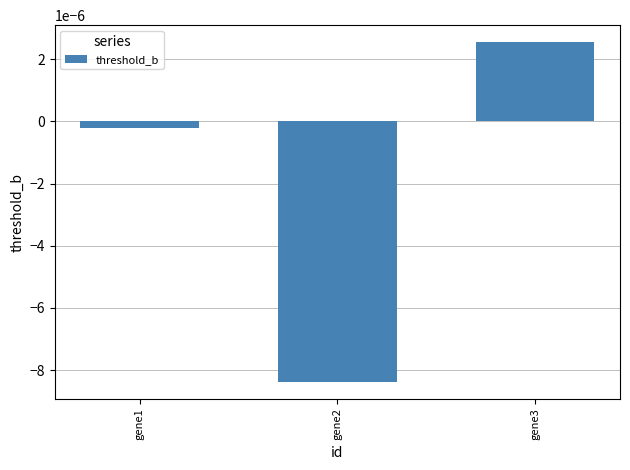

Between gene2 and gene3, which is larger?

gene3